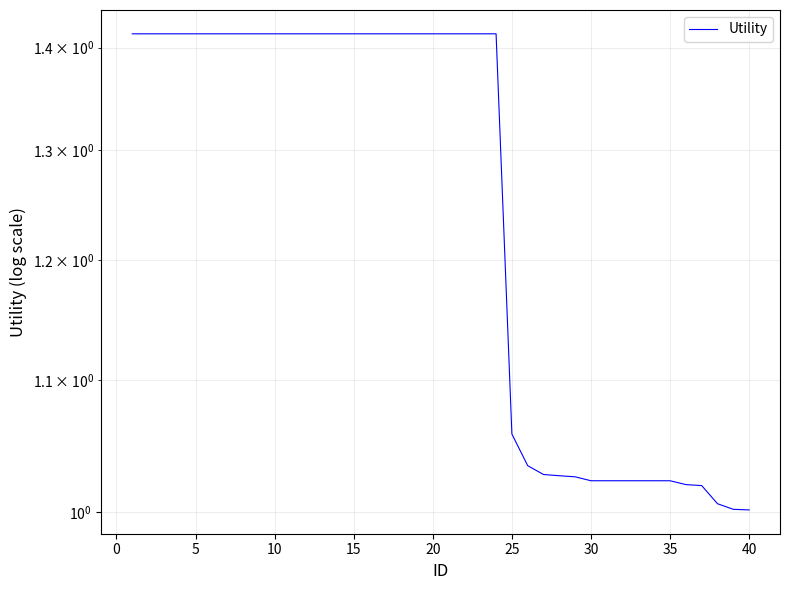

What is the greatest value displayed?

1.4